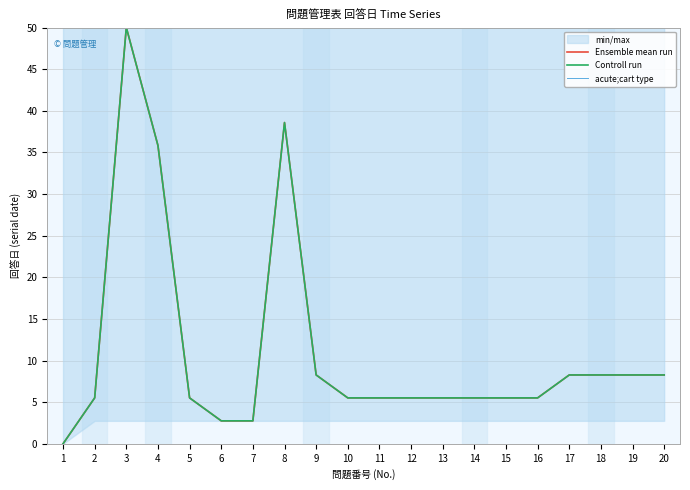

Reading right to left, list all the values displayed in this chart.

Ensemble mean run: 20=8.3	19=8.3	18=8.3	17=8.3	16=5.5	15=5.5	14=5.5	13=5.5	12=5.5	11=5.5	10=5.5	9=8.3	8=38.6	7=2.8	6=2.8	5=5.5	4=35.8	3=50.0	2=5.5	1=0.0
Controll run: 20=8.3	19=8.3	18=8.3	17=8.3	16=5.5	15=5.5	14=5.5	13=5.5	12=5.5	11=5.5	10=5.5	9=8.3	8=38.6	7=2.8	6=2.8	5=5.5	4=35.8	3=50.0	2=5.5	1=0.0
acute;cart type: 20=50.0	19=50.0	18=50.0	17=50.0	16=50.0	15=50.0	14=50.0	13=50.0	12=50.0	11=50.0	10=50.0	9=50.0	8=50.0	7=50.0	6=50.0	5=50.0	4=50.0	3=50.0	2=50.0	1=50.0